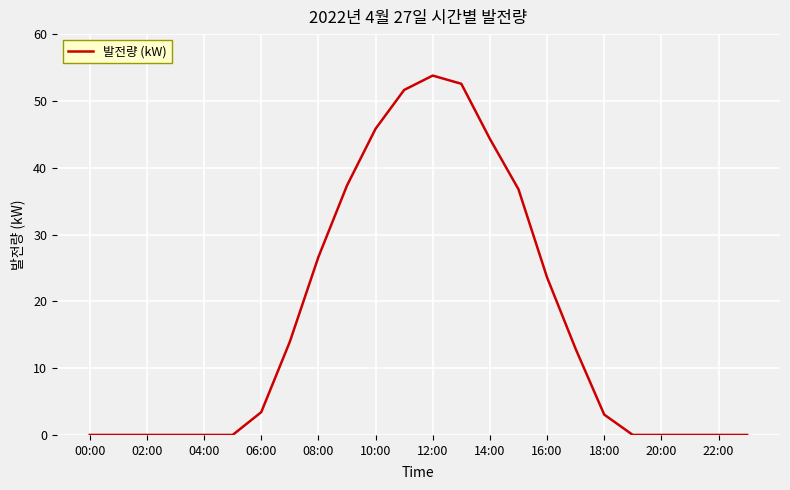

How many categories are shown in the chart?

24